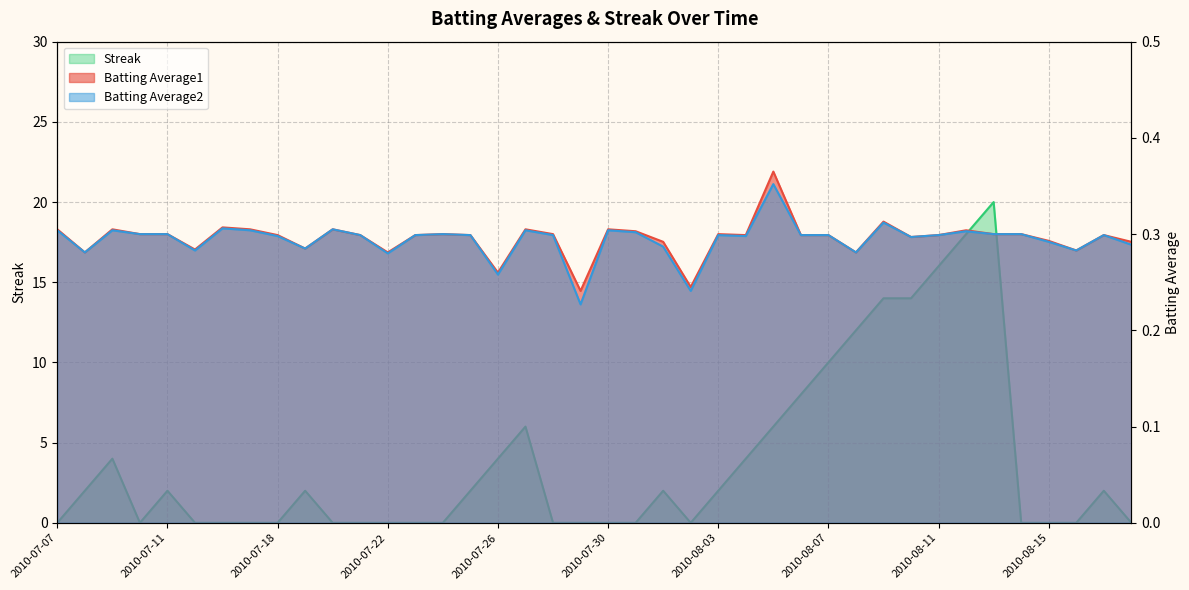

The Batting Average2 series shows 0.3 at 2010-07-31. True or false?

True